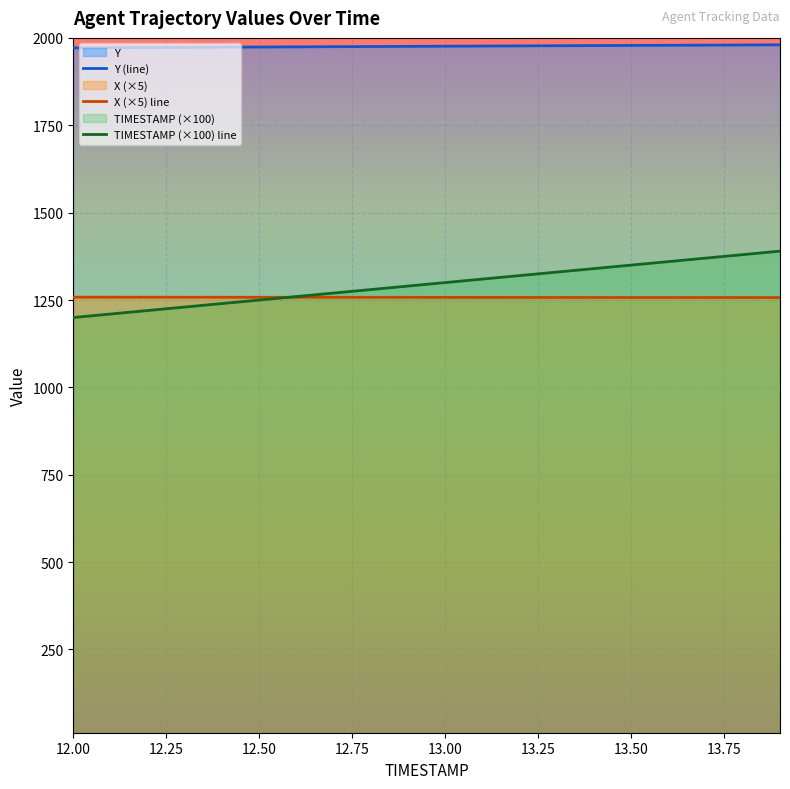

True or false: TIMESTAMP (×100) line and Y (line) cross at least once.

False